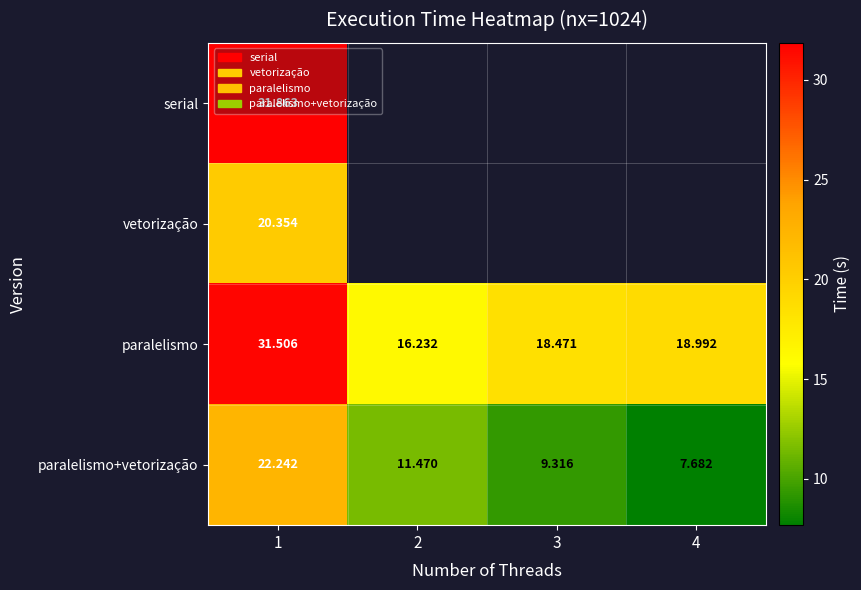

The value of serial at 1 is 31.9. True or false?

True